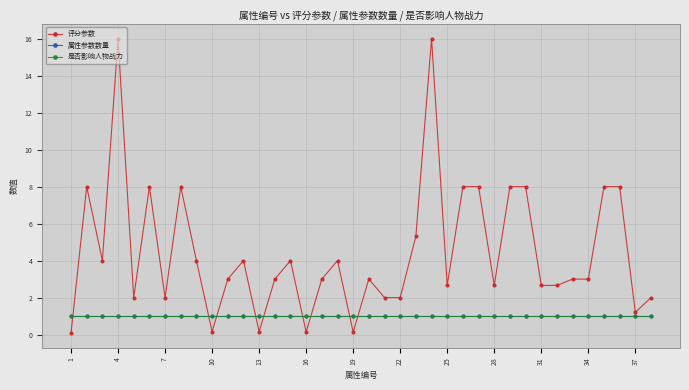

What is the greatest value displayed?

16.0